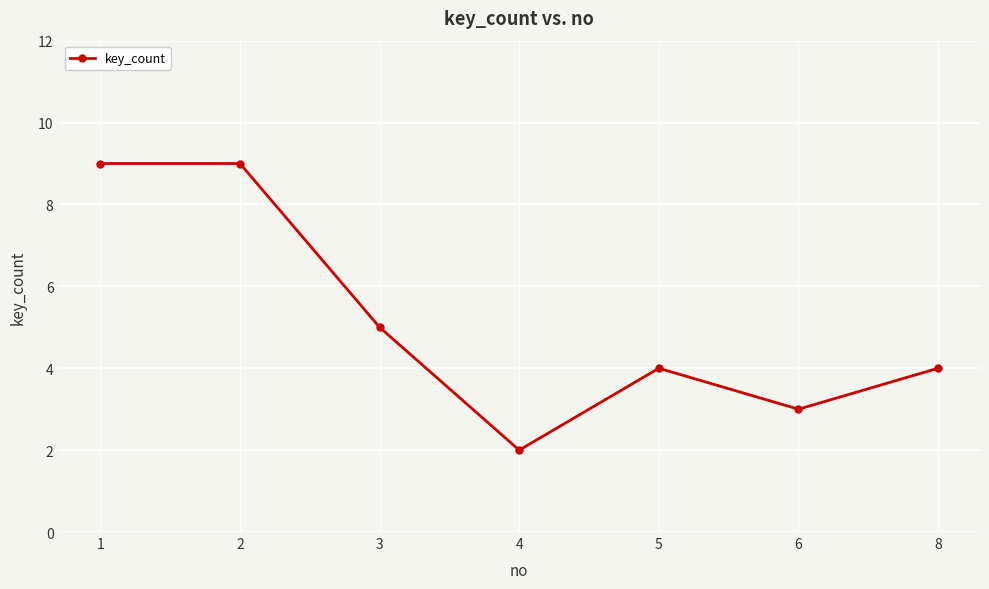

What is the difference between the maximum and second lowest values?

6